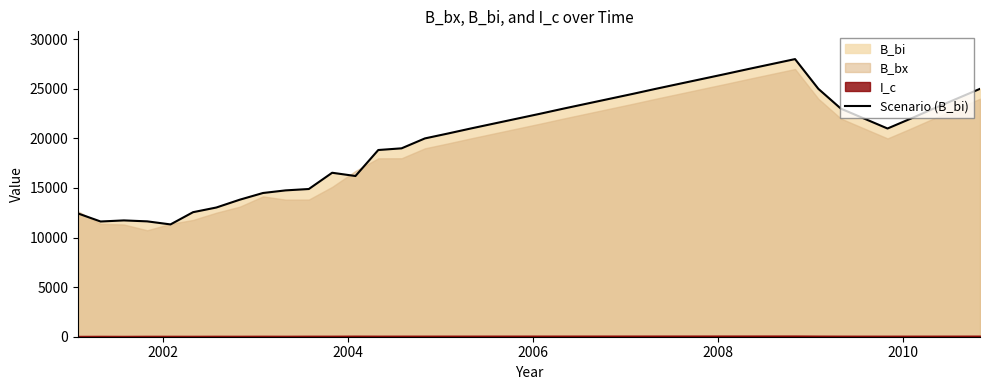

What is the value of the 16th point from the left?

20000.0